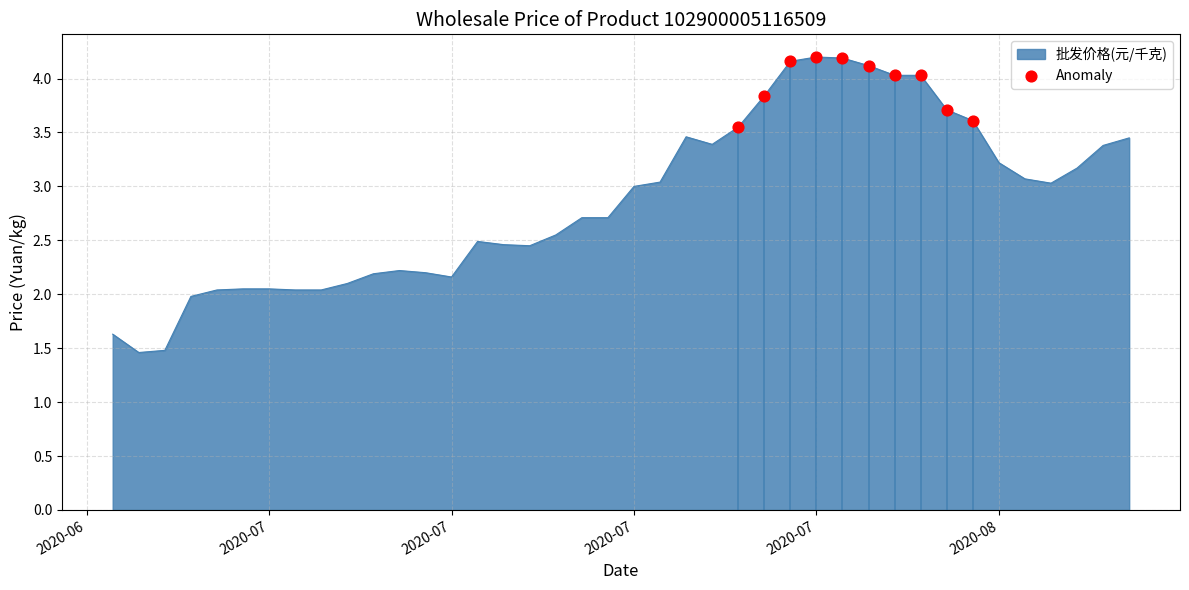

What is the difference between the maximum and minimum values?

2.7